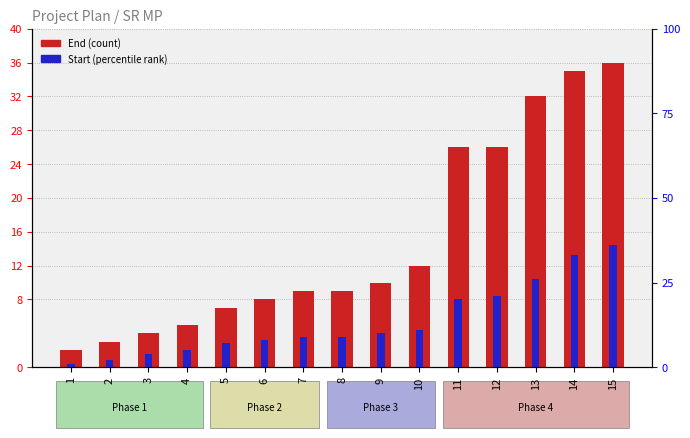

Which series changed the most between 3 and 12?

End